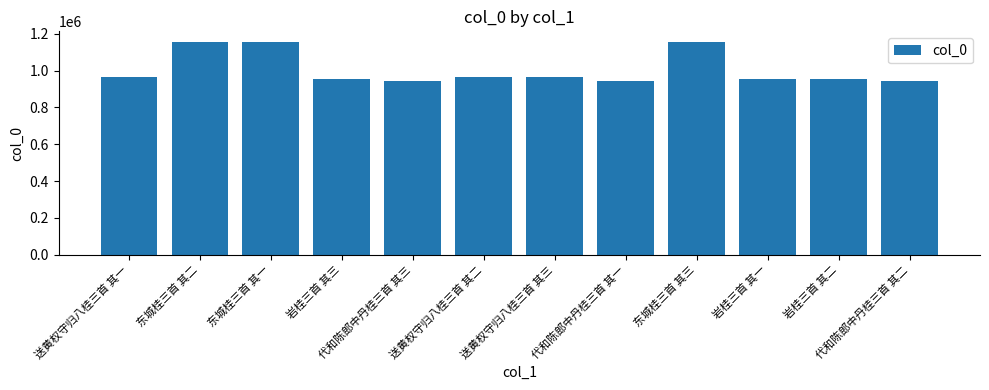

How many bars are there in total?

12